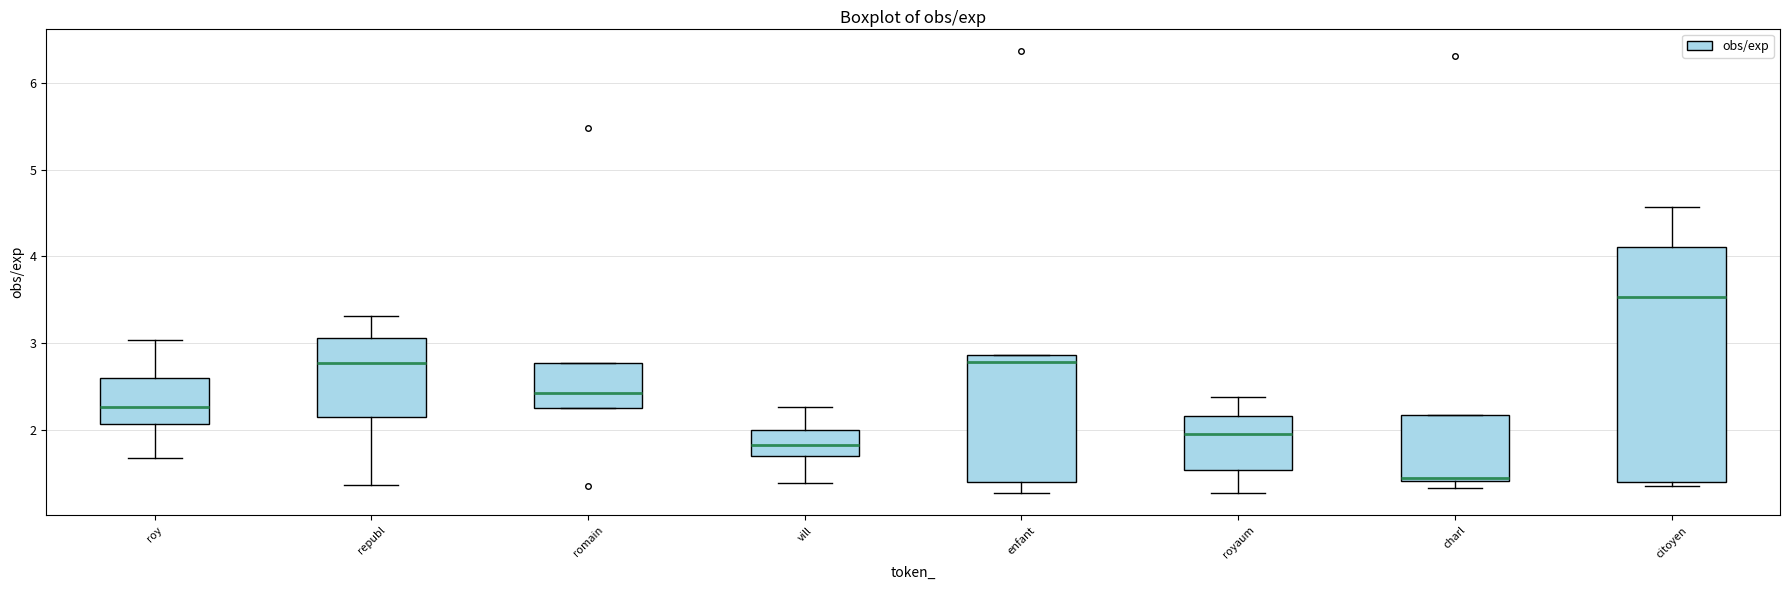

Where does the upper whisker of the box for vill end on the y-axis? The values are not printed on the chart, so give them approximately, as read against the axis.

2.3